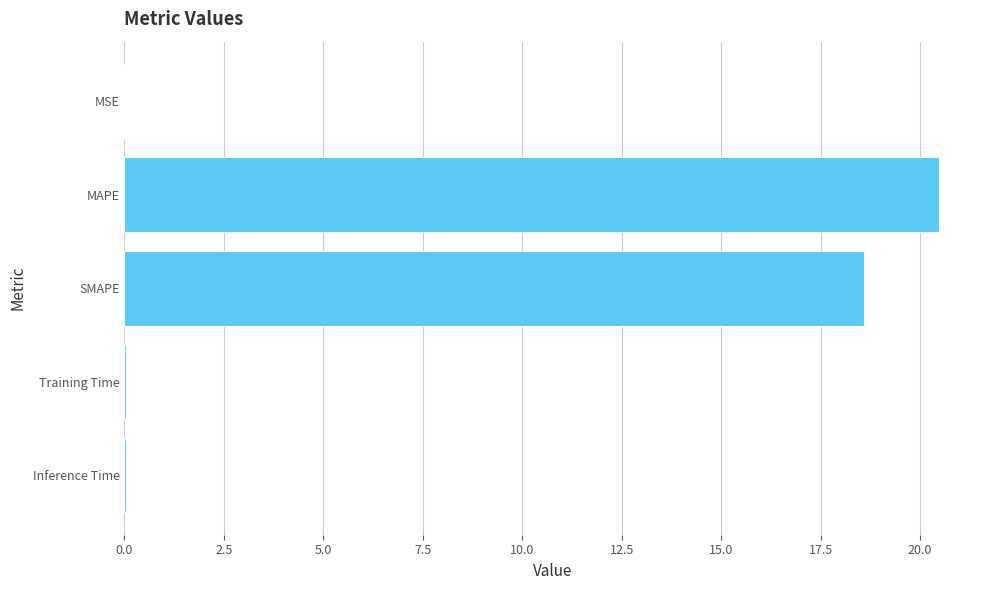

At which label is the value closest to 10?

SMAPE